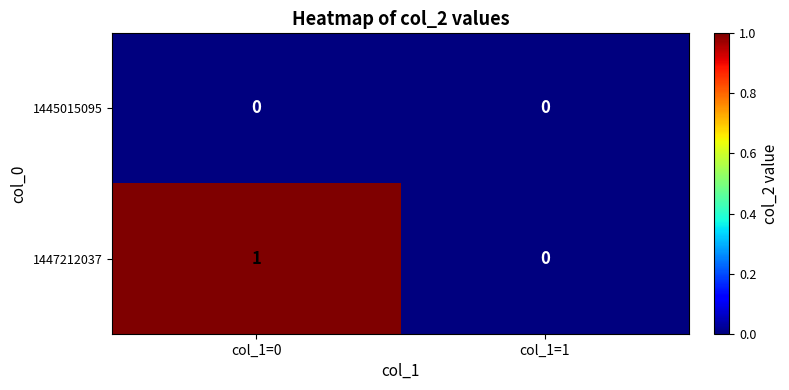

Rank the series by their maximum value, from lowest to highest.

1445015095, 1447212037